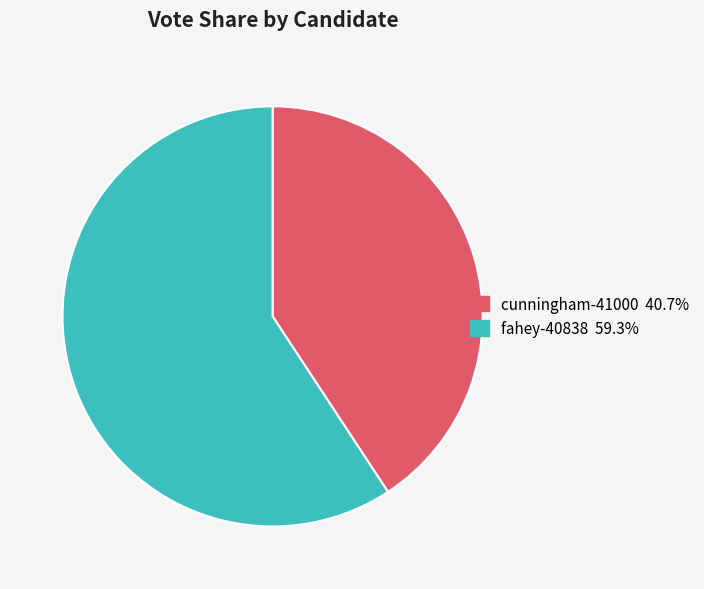

Combined, do fahey-40838 and cunningham-41000 account for over 50%?

Yes